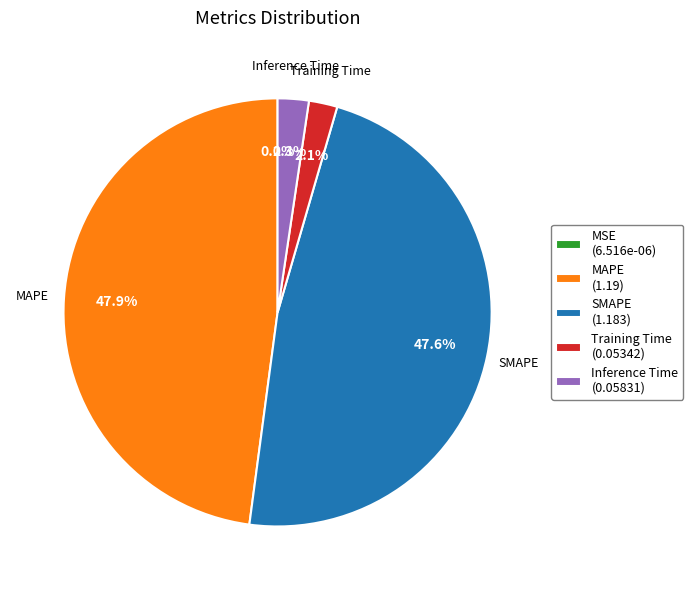

Is there a majority slice in this chart?

No